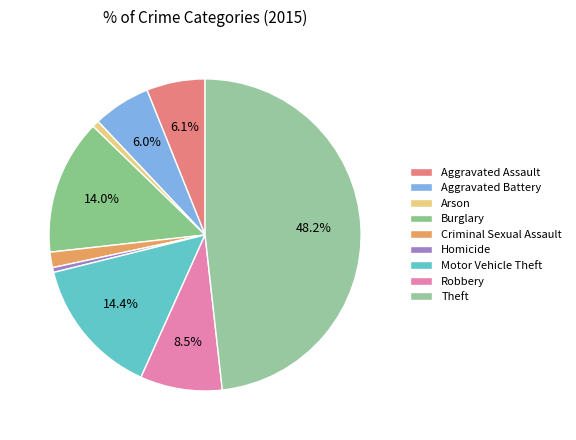

What percentage is the Aggravated Assault slice, to the nearest percent?

6%